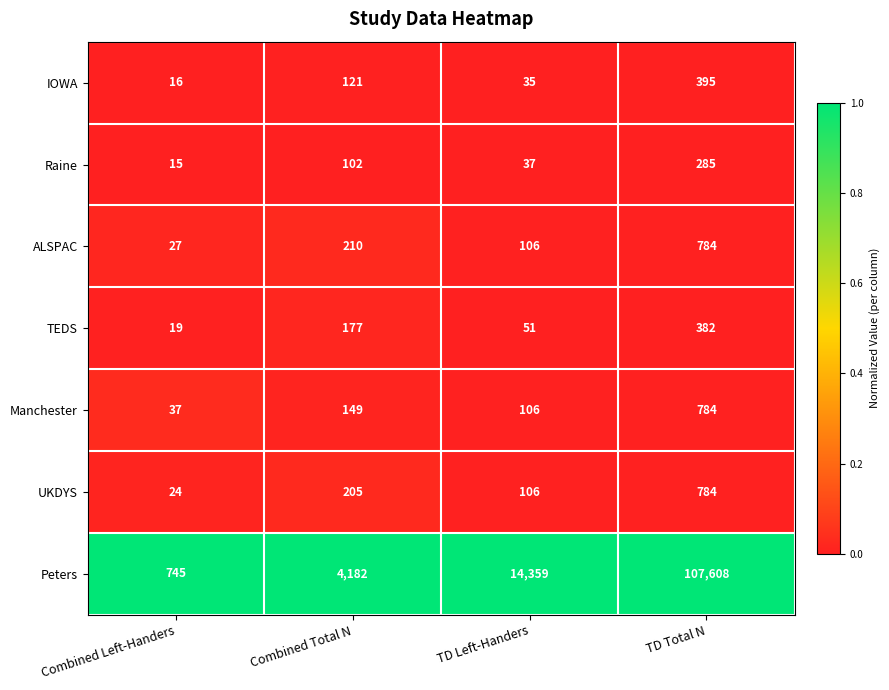

Reading left to right, what are all the values shown in this chart?

IOWA: Combined Left-Handers=16	Combined Total N=121	TD Left-Handers=35	TD Total N=395
Raine: Combined Left-Handers=15	Combined Total N=102	TD Left-Handers=37	TD Total N=285
ALSPAC: Combined Left-Handers=27	Combined Total N=210	TD Left-Handers=106	TD Total N=784
TEDS: Combined Left-Handers=19	Combined Total N=177	TD Left-Handers=51	TD Total N=382
Manchester: Combined Left-Handers=37	Combined Total N=149	TD Left-Handers=106	TD Total N=784
UKDYS: Combined Left-Handers=24	Combined Total N=205	TD Left-Handers=106	TD Total N=784
Peters: Combined Left-Handers=745	Combined Total N=4182	TD Left-Handers=14359	TD Total N=107608